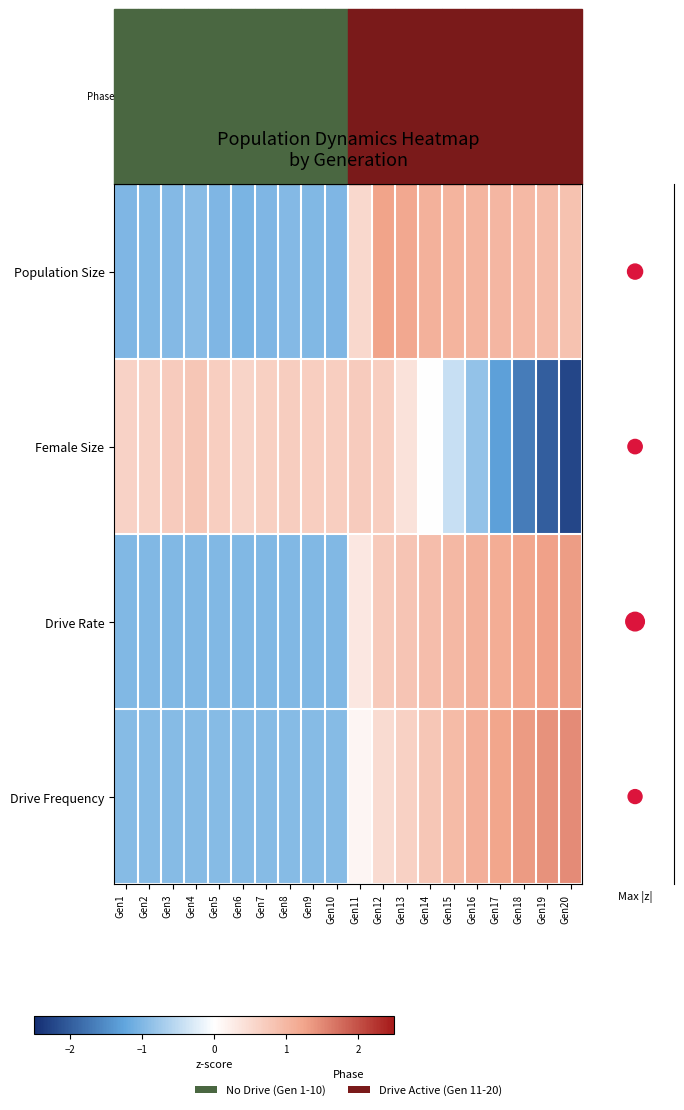

Between Gen3 and Gen16, which series saw the biggest shift?

rate_has_drive